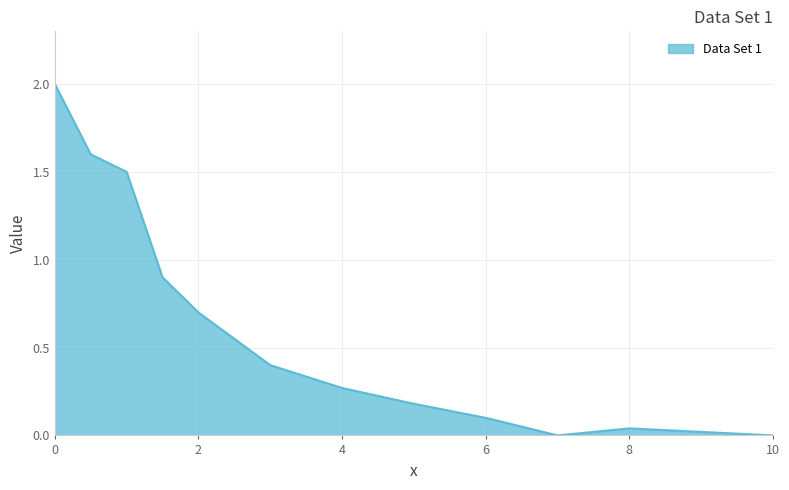

Which label corresponds to the smallest value in the chart?

7